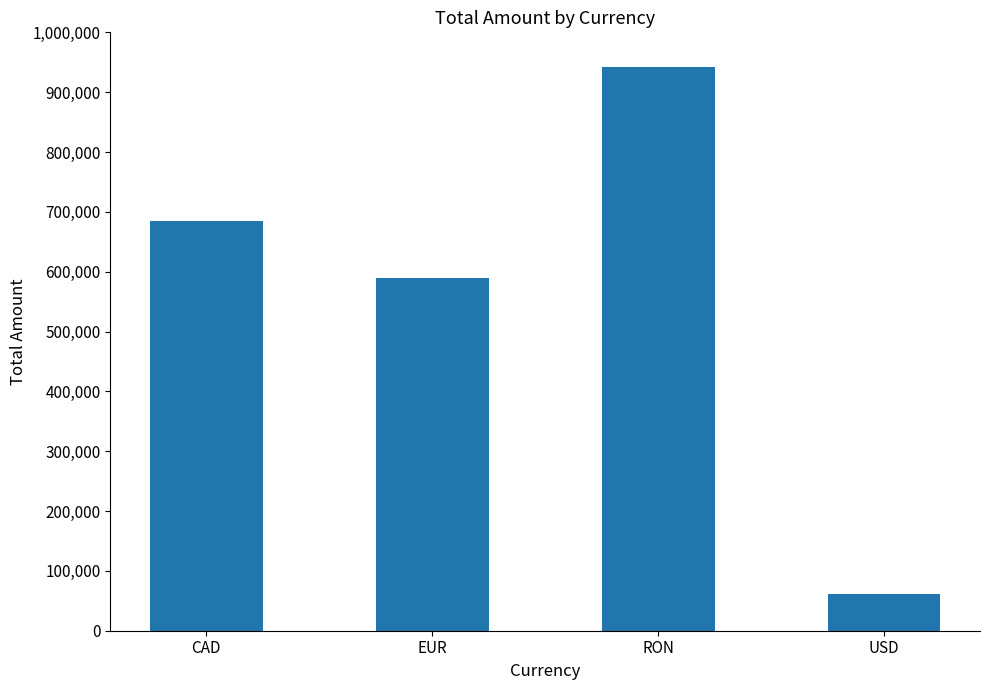

Which has a higher value, USD or RON?

RON